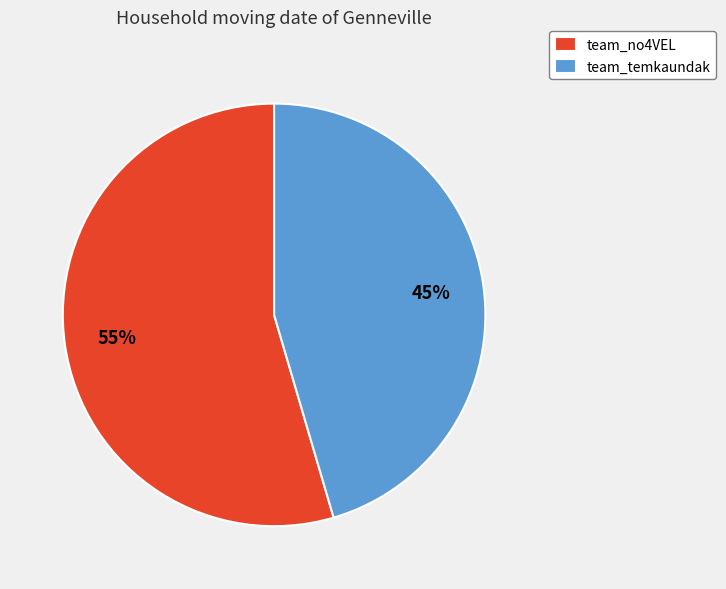

To the nearest percent, what is the combined percentage of team_temkaundak and team_no4VEL?

100%